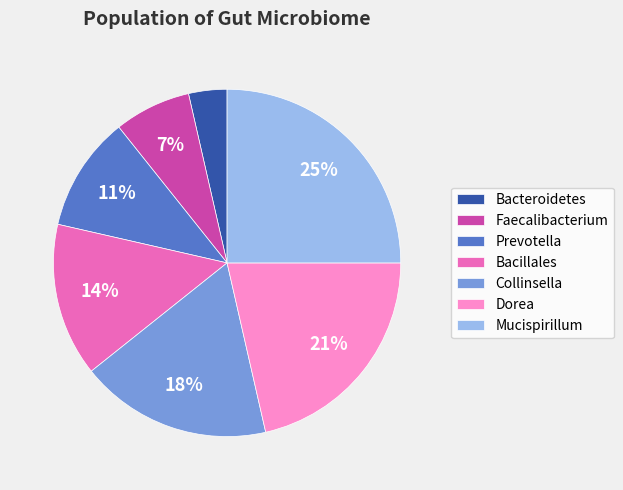

How many segments does this pie chart have?

7